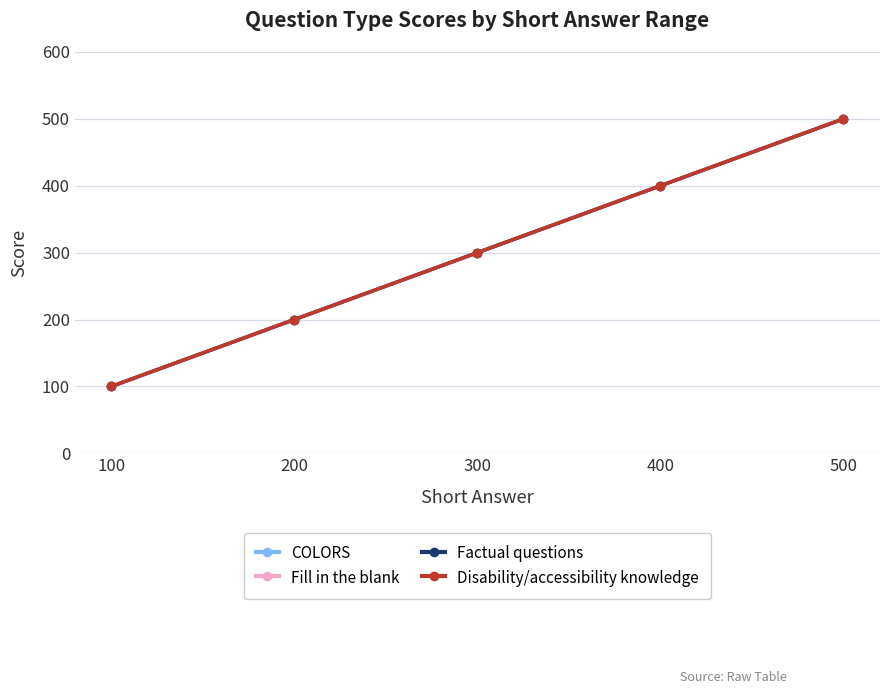

Is this an area chart (filled region under the line)?

No